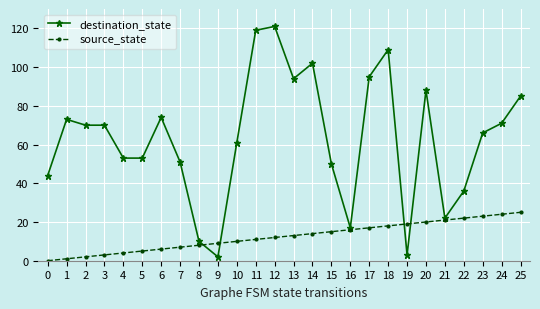

Reading left to right, extract all data points from this chart.

destination_state: 0=44	1=73	2=70	3=70	4=53	5=53	6=74	7=51	8=10	9=2	10=61	11=119	12=121	13=94	14=102	15=50	16=17	17=95	18=109	19=3	20=88	21=22	22=36	23=66	24=71	25=85
source_state: 0=0	1=1	2=2	3=3	4=4	5=5	6=6	7=7	8=8	9=9	10=10	11=11	12=12	13=13	14=14	15=15	16=16	17=17	18=18	19=19	20=20	21=21	22=22	23=23	24=24	25=25